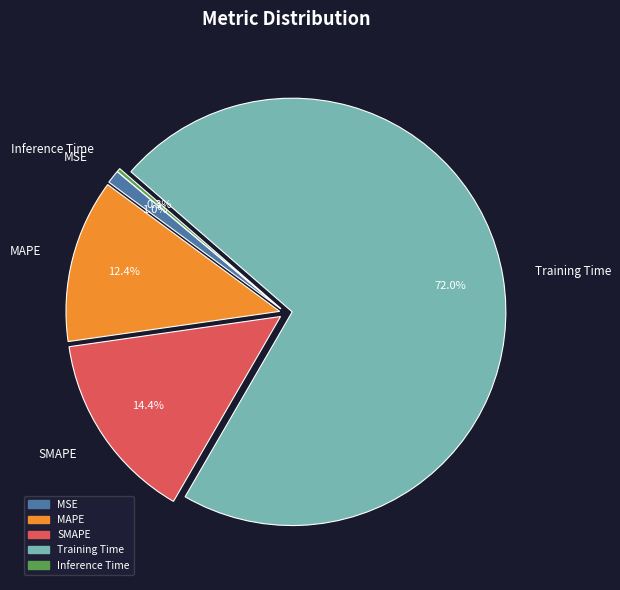

What is the largest slice in the pie chart?

Training Time